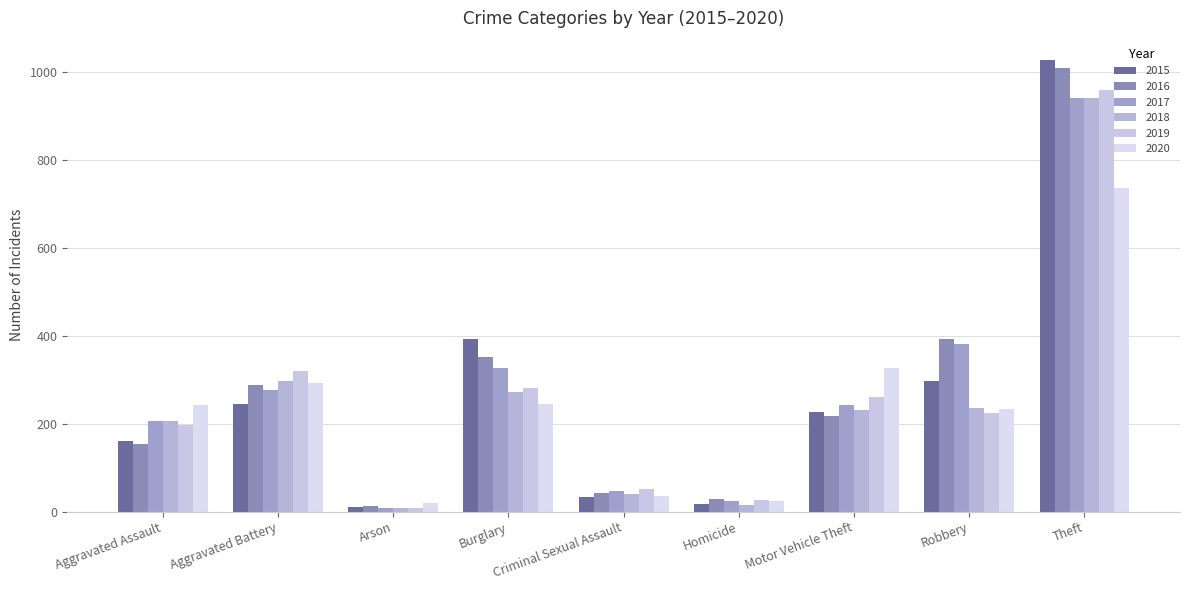

Between Aggravated Battery and Arson, which is larger?

Aggravated Battery